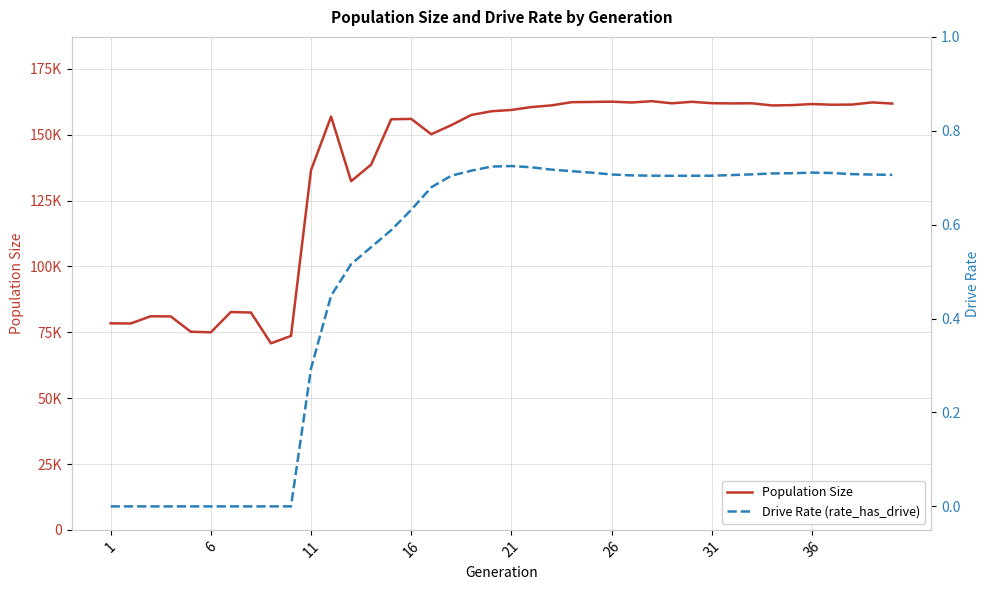

Is this an area chart (filled region under the line)?

No